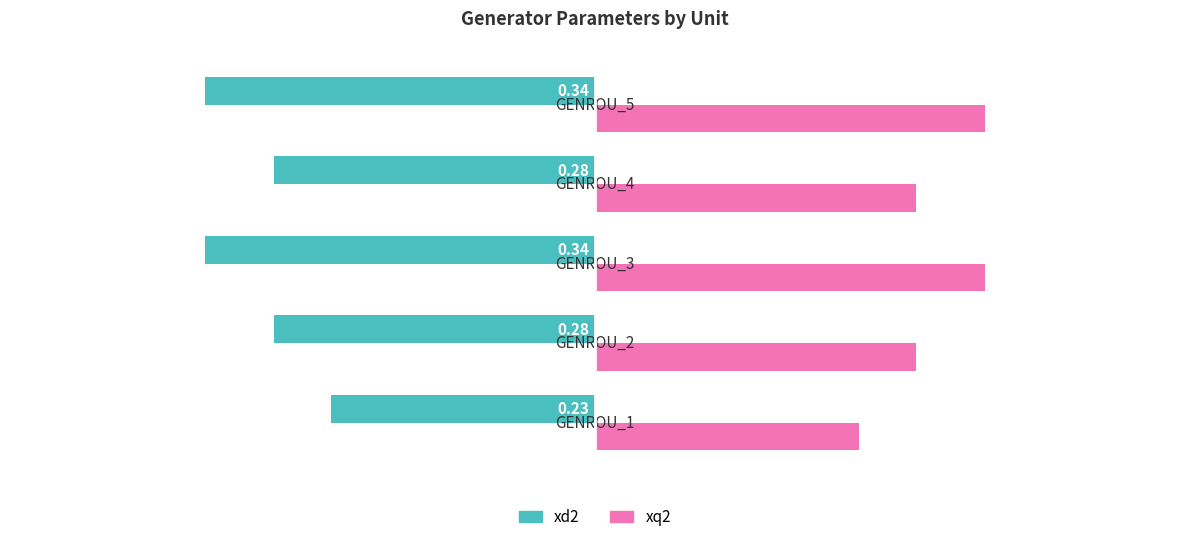

What is the spread (max minus min) of values at GENROU_3?

0.7